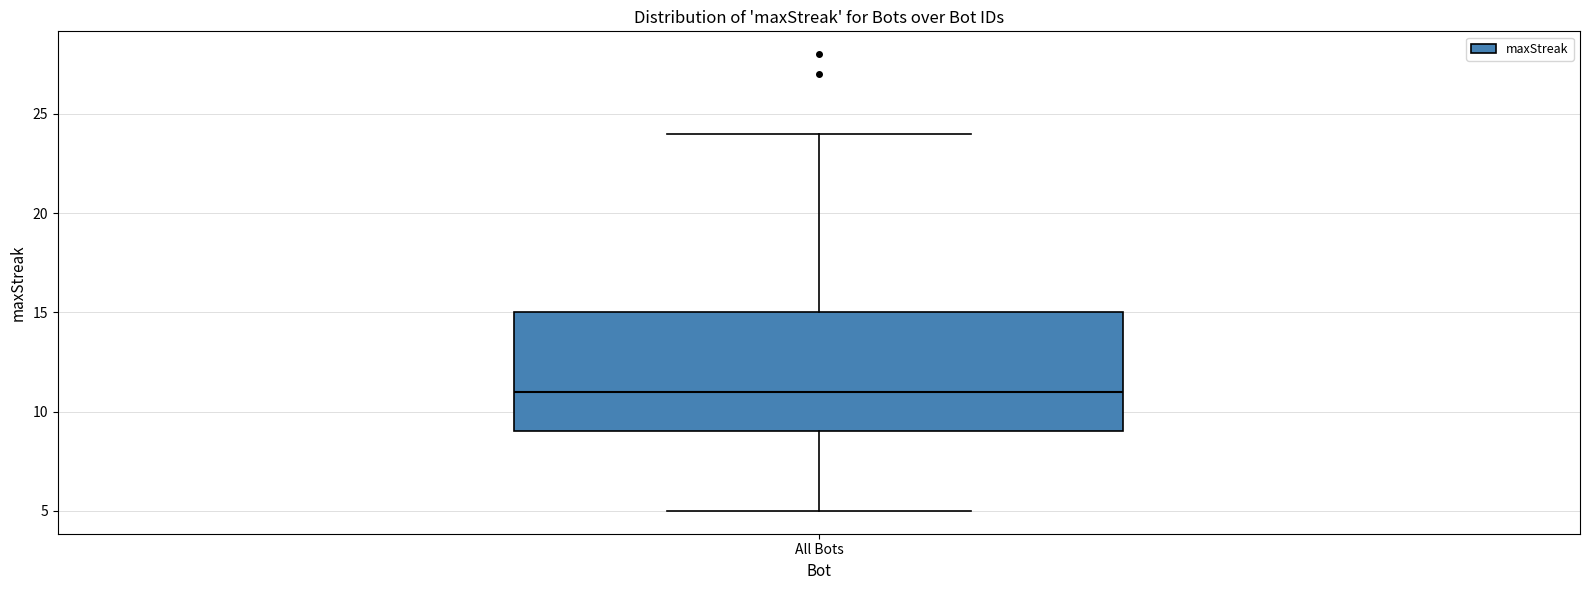

Where does the upper whisker of the box for All Bots end on the y-axis? The values are not printed on the chart, so give them approximately, as read against the axis.

24